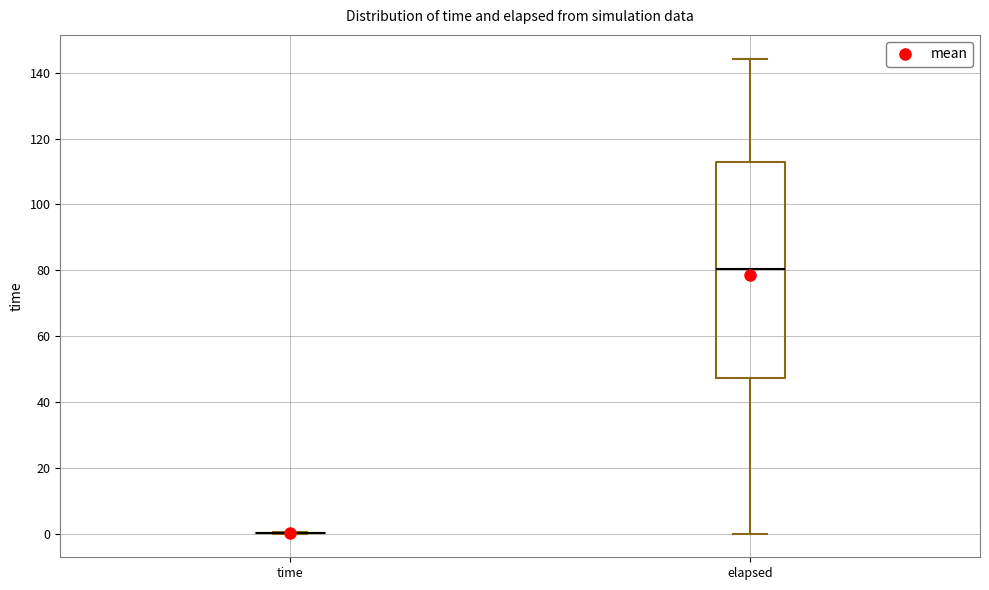

Reading left to right, read every box against the y-axis: the position of its median line, the range the box covers, and the ends of its whiskers. The values are not printed on the chart, so give them approximately, as read against the axis.

time: box collapsed to a line at 0, whiskers 0 to 0
elapsed: median 80, box 48 to 112, whiskers 0 to 144